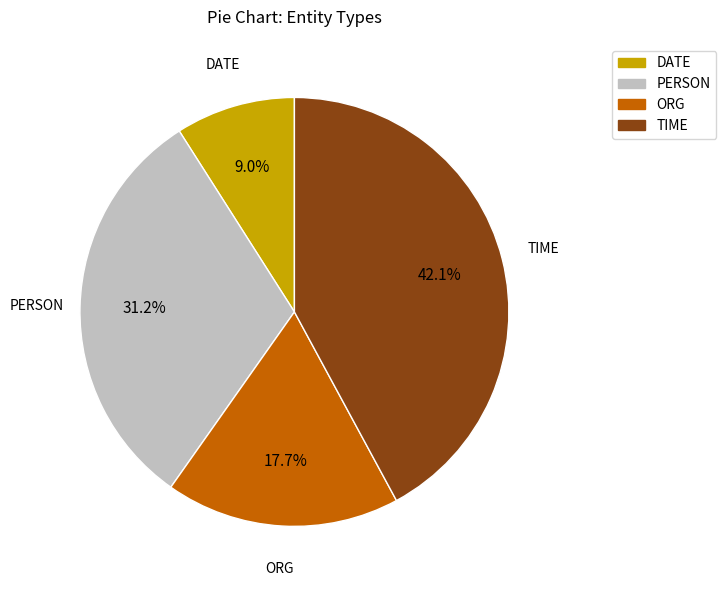

Which slice is the largest?

TIME